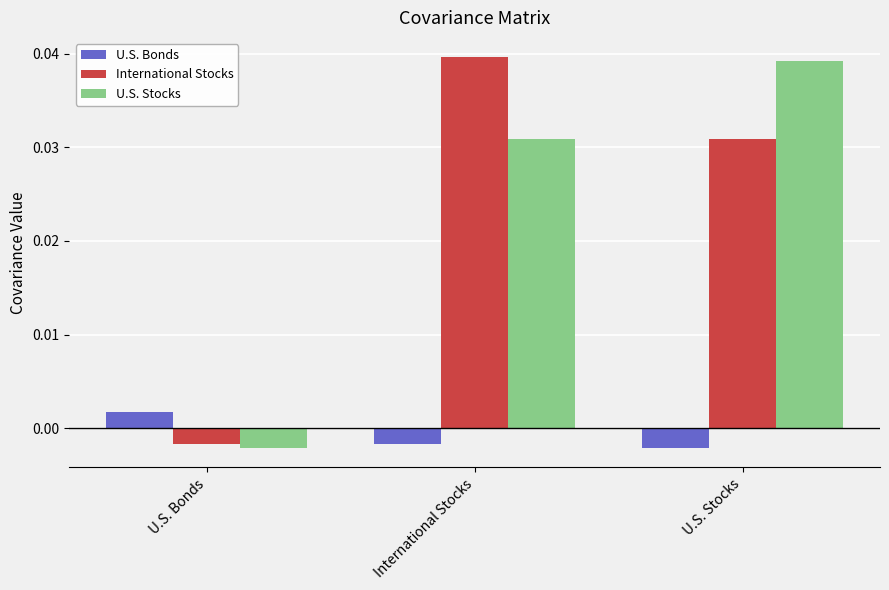

Which series changed the most between U.S. Bonds and International Stocks?

International Stocks